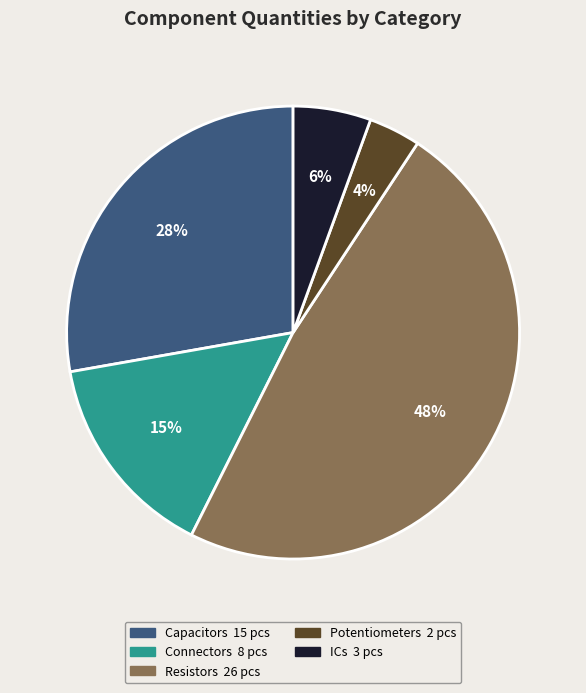

Is there a majority slice in this chart?

No